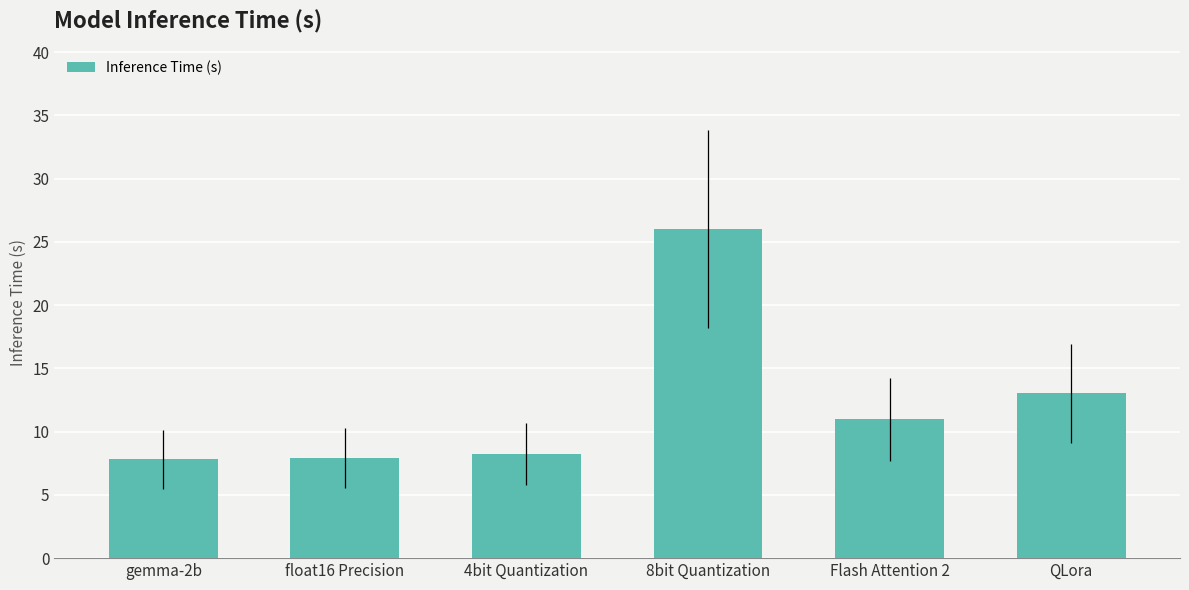

The value at QLora is 6.0. True or false?

False